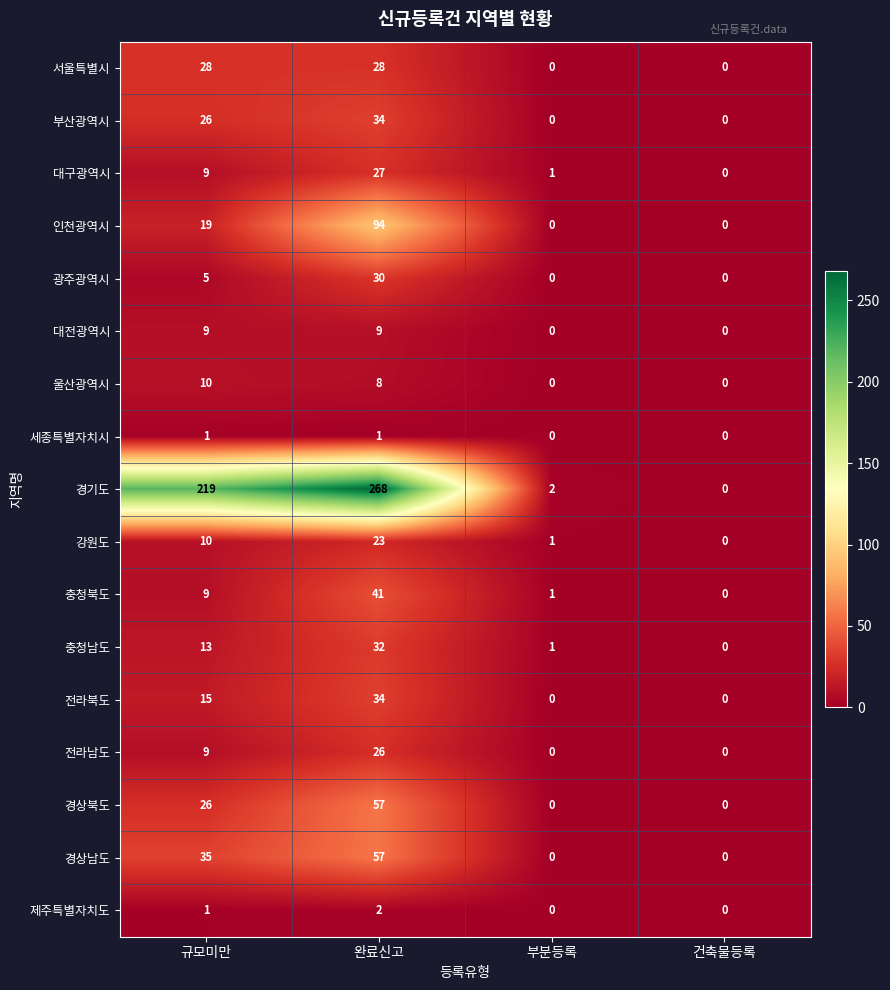

The value of 대전광역시 at 건축물등록 is 0. True or false?

True